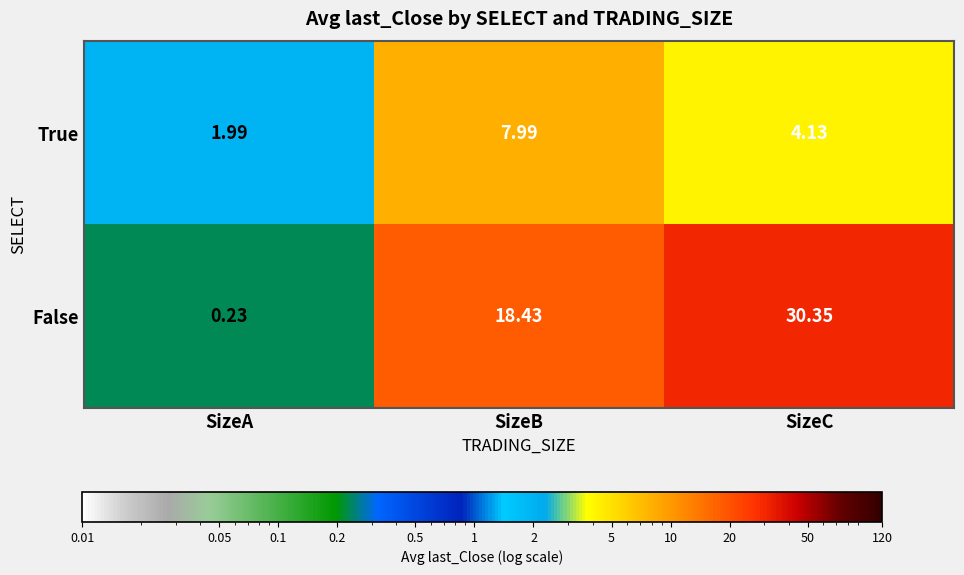

At which label is False closest to 15?

SizeB